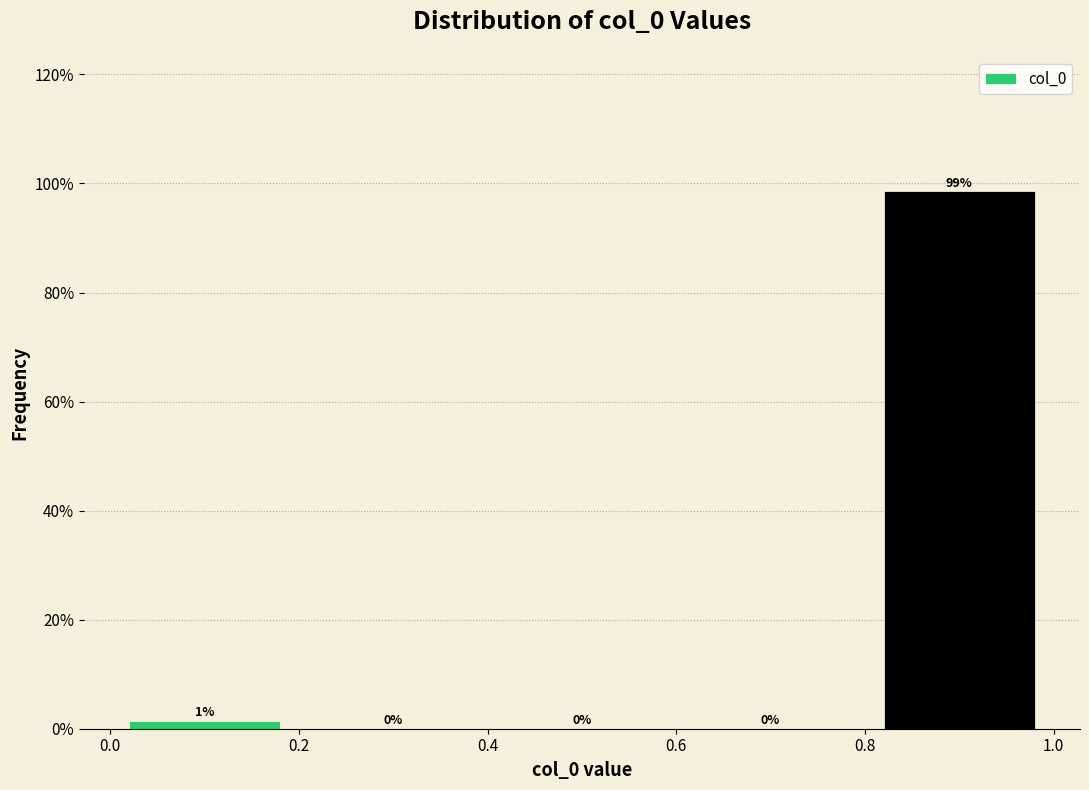

Over which range of the x-axis is the bar tallest?

0.8 to 1.0